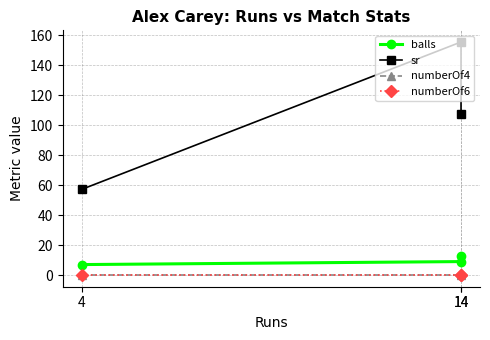

Does the chart display data point markers on the line(s)?

Yes